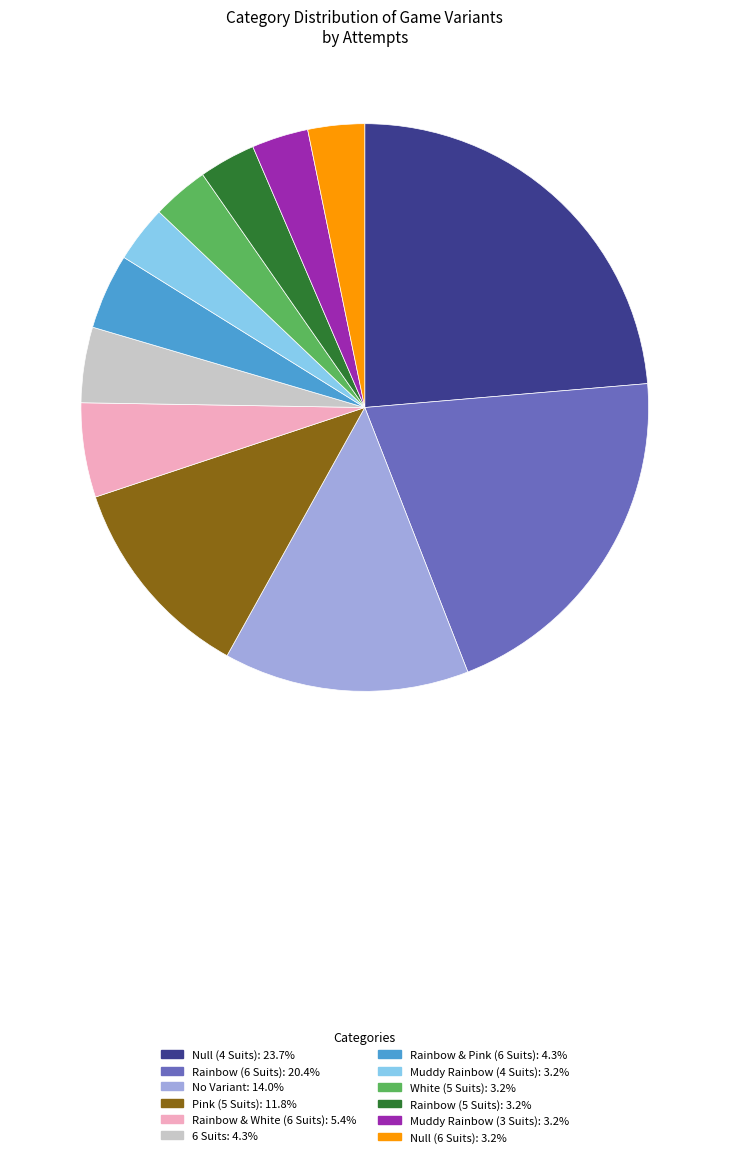

Which slice is the largest?

Null (4 Suits)